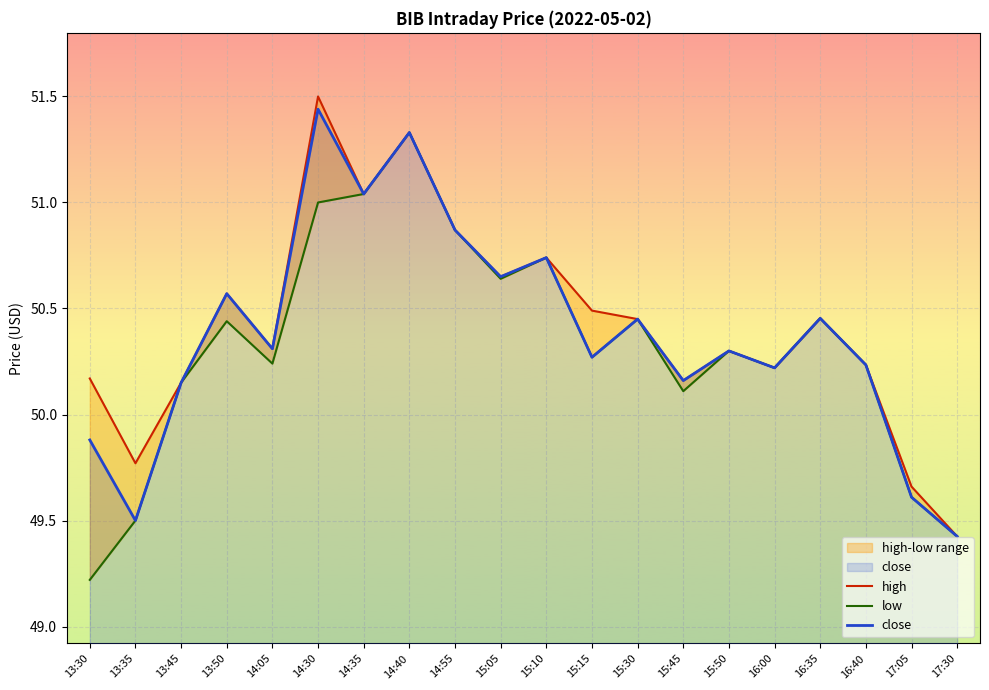

How many lines are shown in the chart?

3